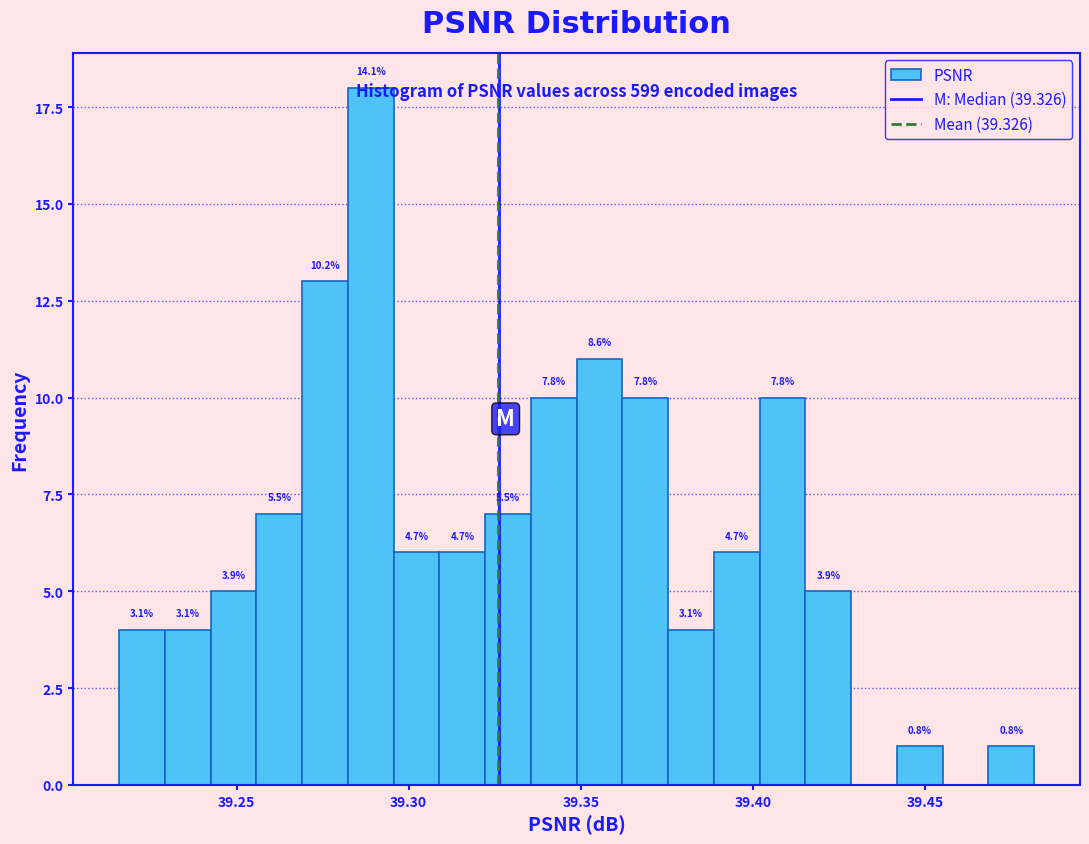

Around what value on the x-axis is the tallest bar? Give the approximate position of its centre, as read against the axis.

39.290